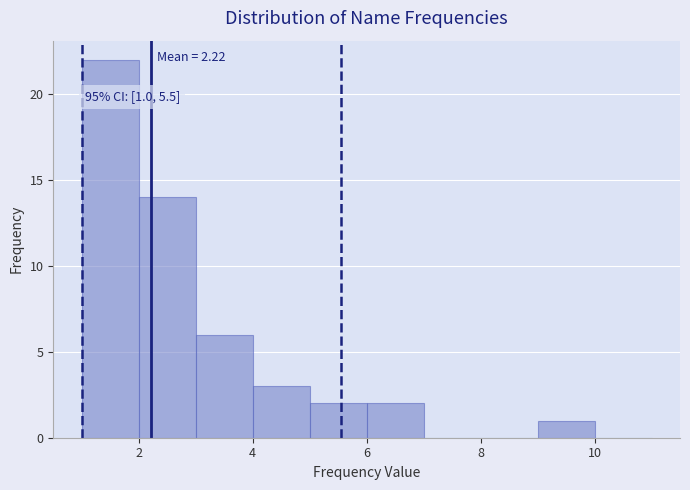

Which range on the x-axis has the tallest bar?

1 to 2